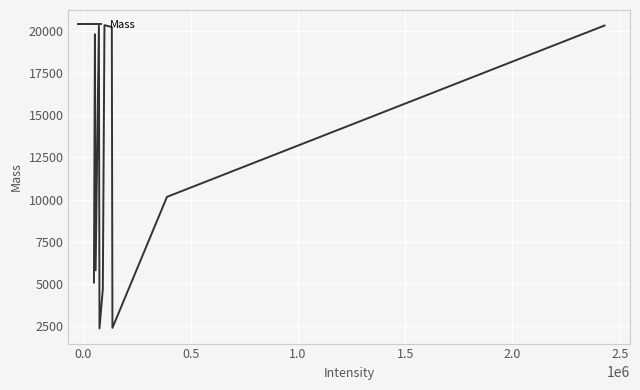

What is the difference between the maximum and minimum values?

17986.8